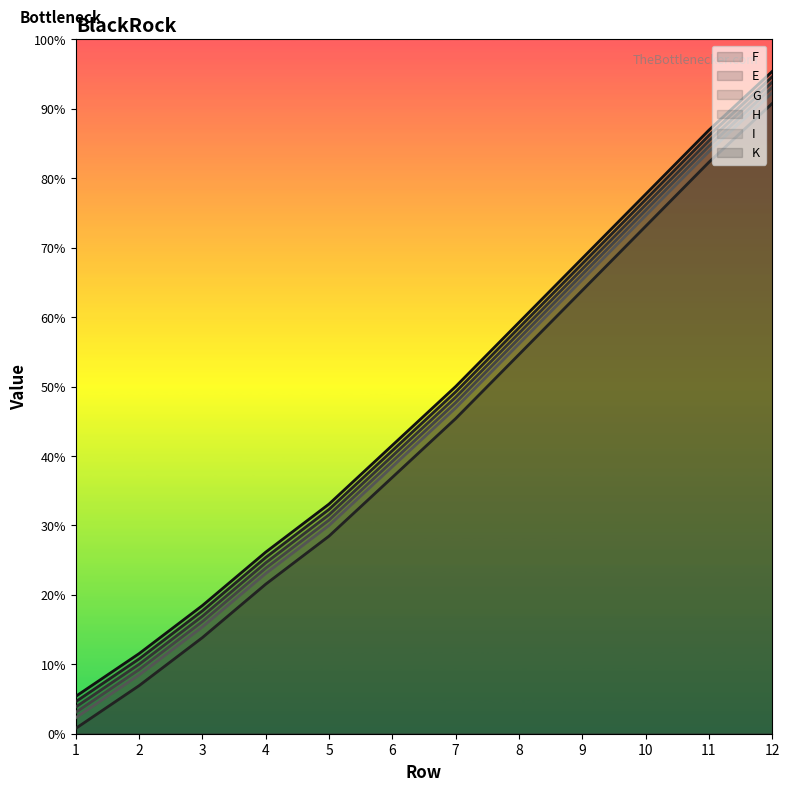

True or false: F has a value of 61 at 4.

False